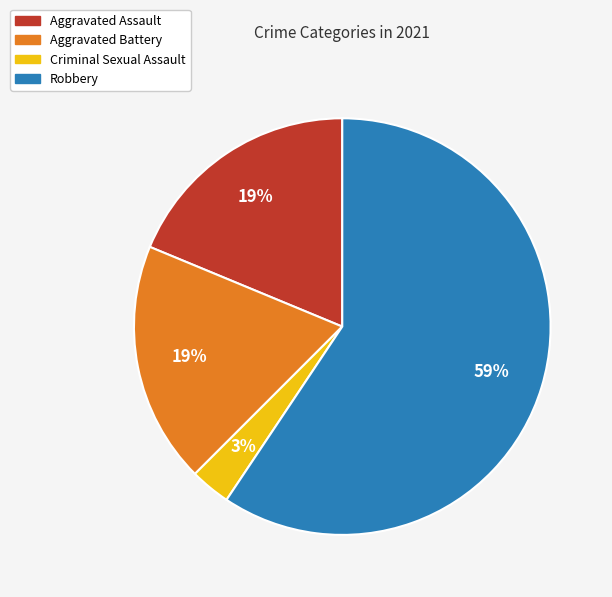

Approximately how many times larger is the value at Aggravated Assault compared to Robbery?

0.3